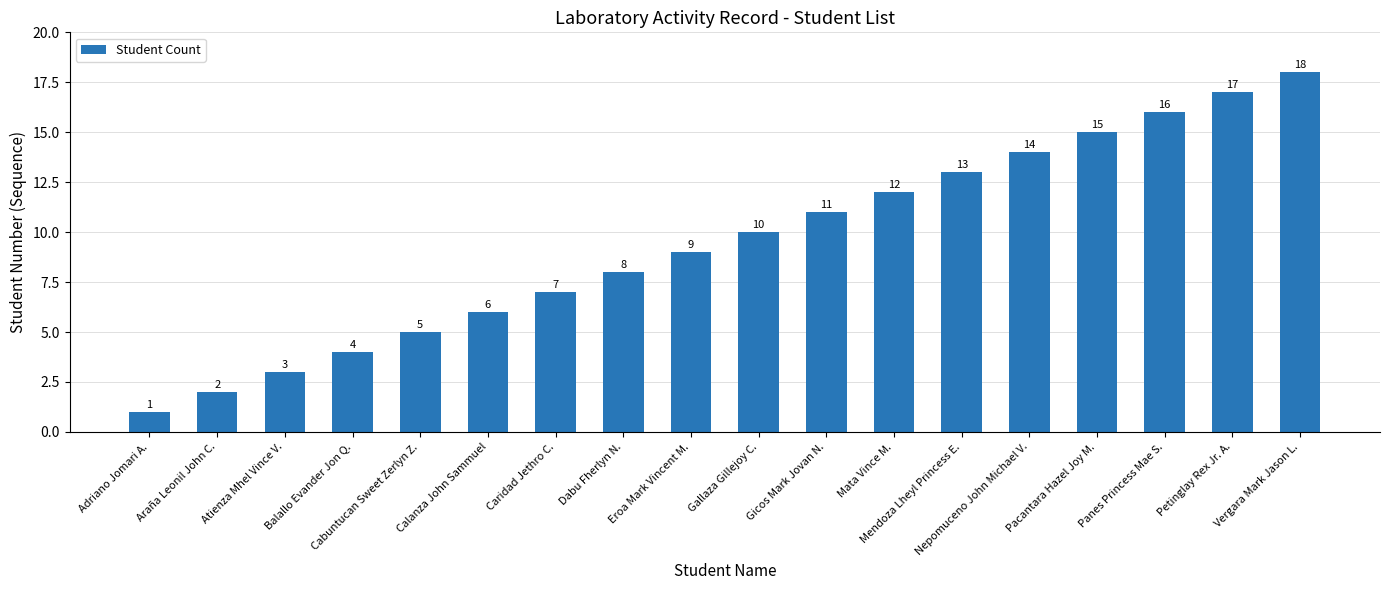

What is the minimum value shown in the chart?

1